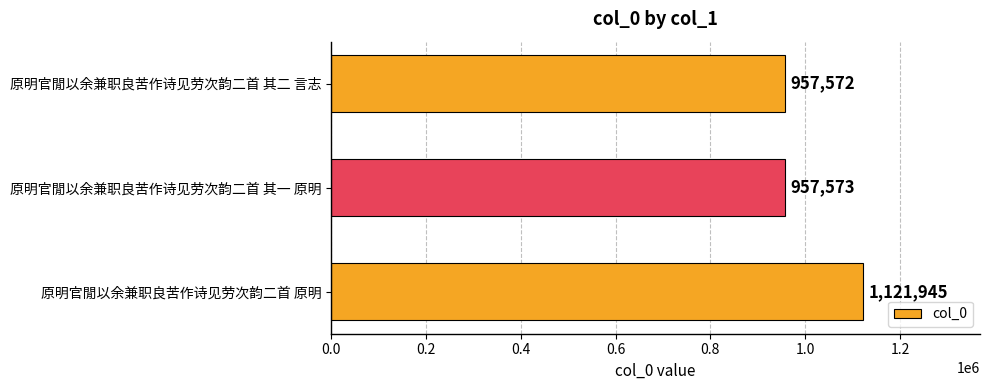

How many data points are less than 957573?

1